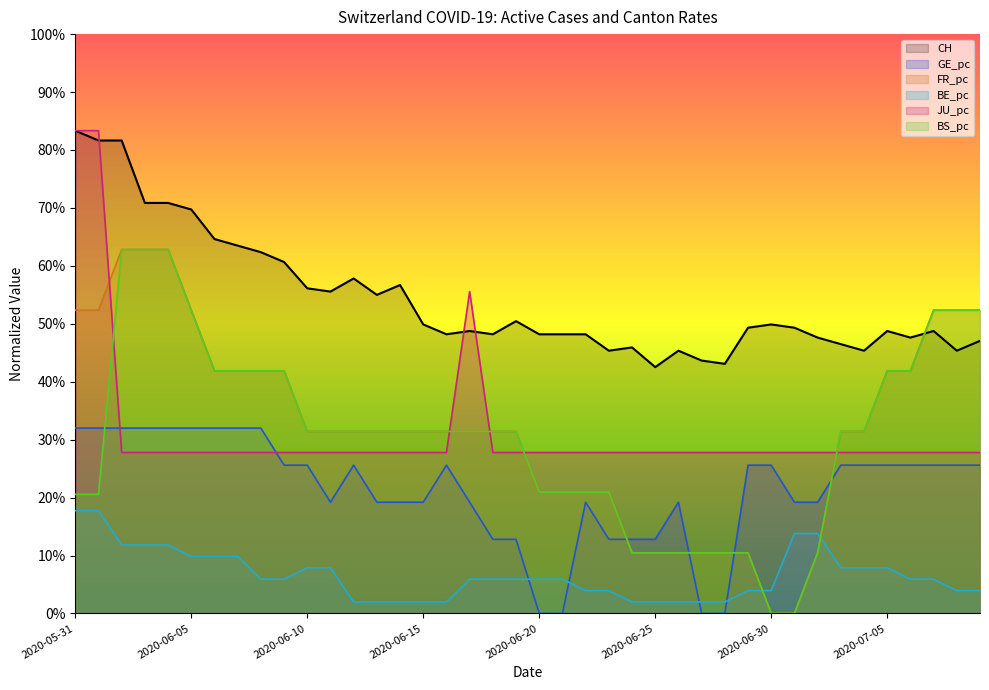

How many JU_pc values are between 0 and 1?

40